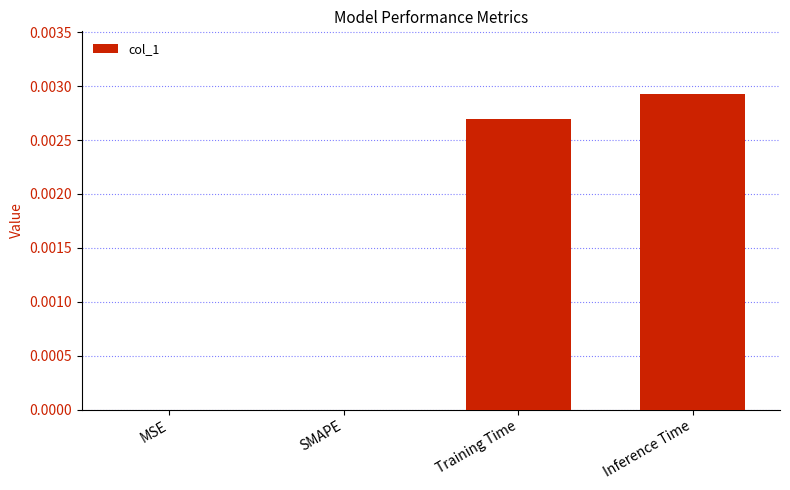

Is it true that the value at Training Time is 0.0?

True